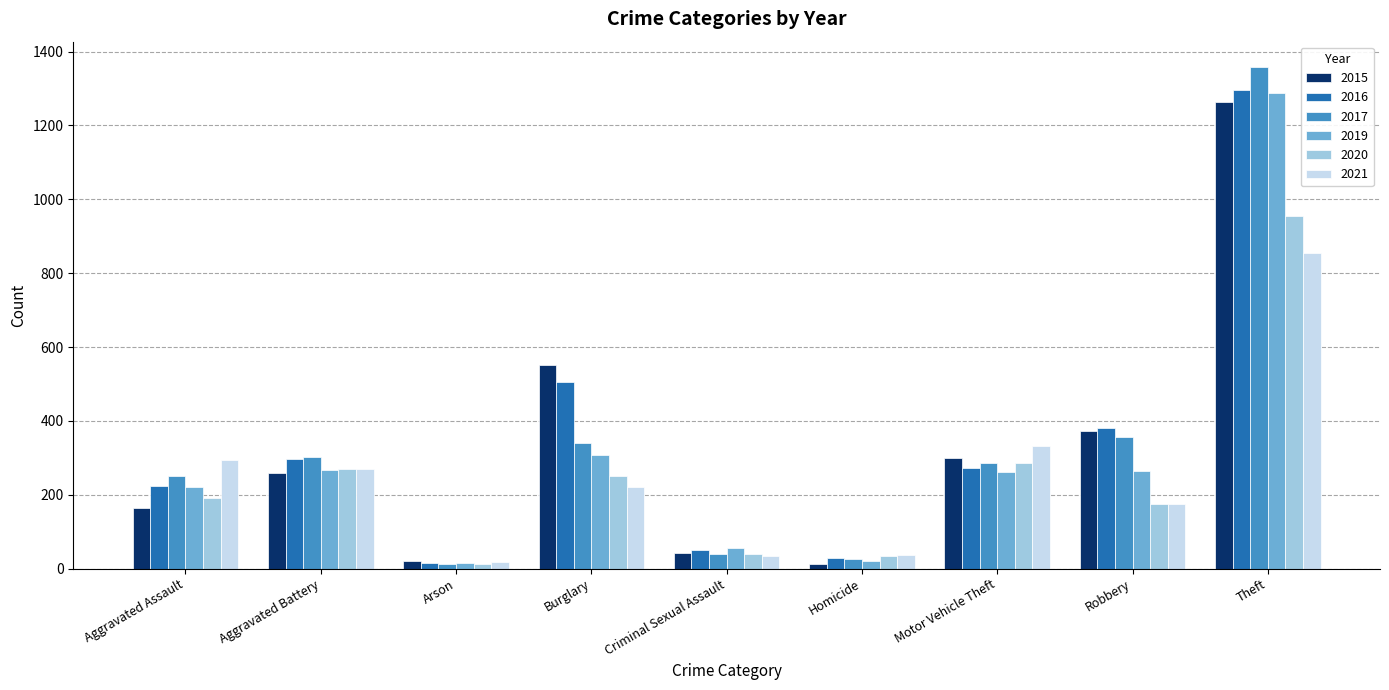

What is the highest value of the 2019 series?

1288